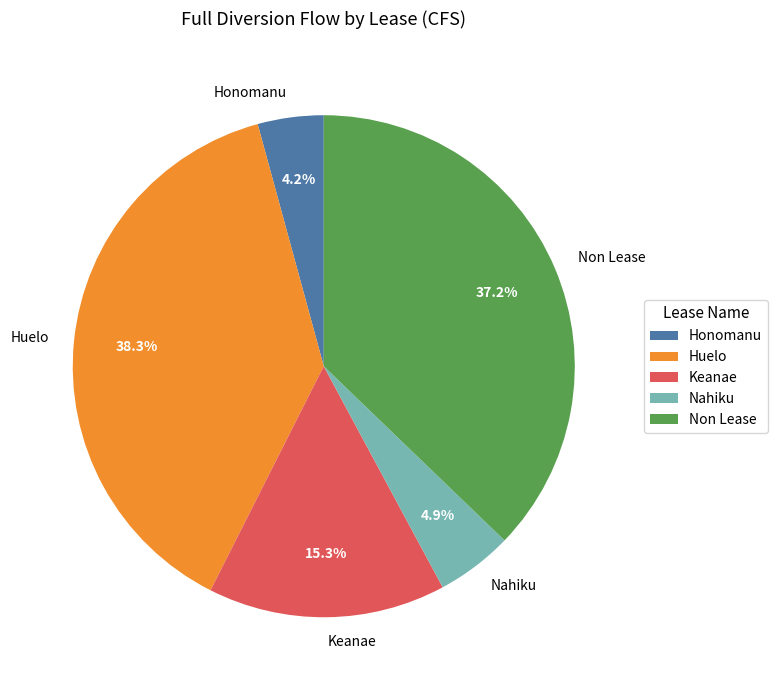

Approximately how many times larger is the value at Keanae compared to Nahiku?

3.1